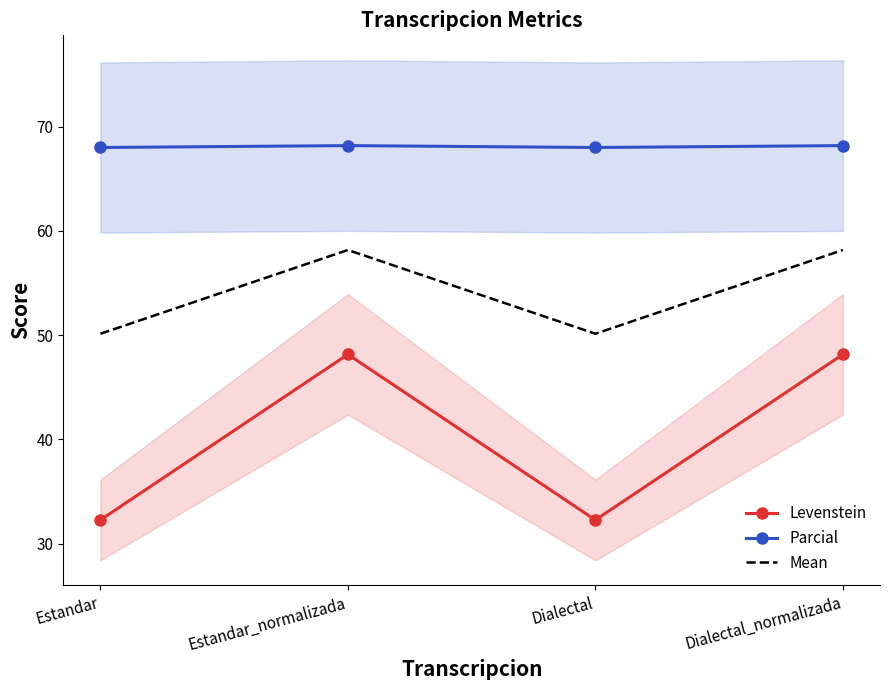

Reading left to right, transcribe all the data shown in this chart.

Levenstein: 32.3	48.1	32.3	48.1
Parcial: 68.0	68.2	68.0	68.2
Mean: 50.1	58.2	50.1	58.2